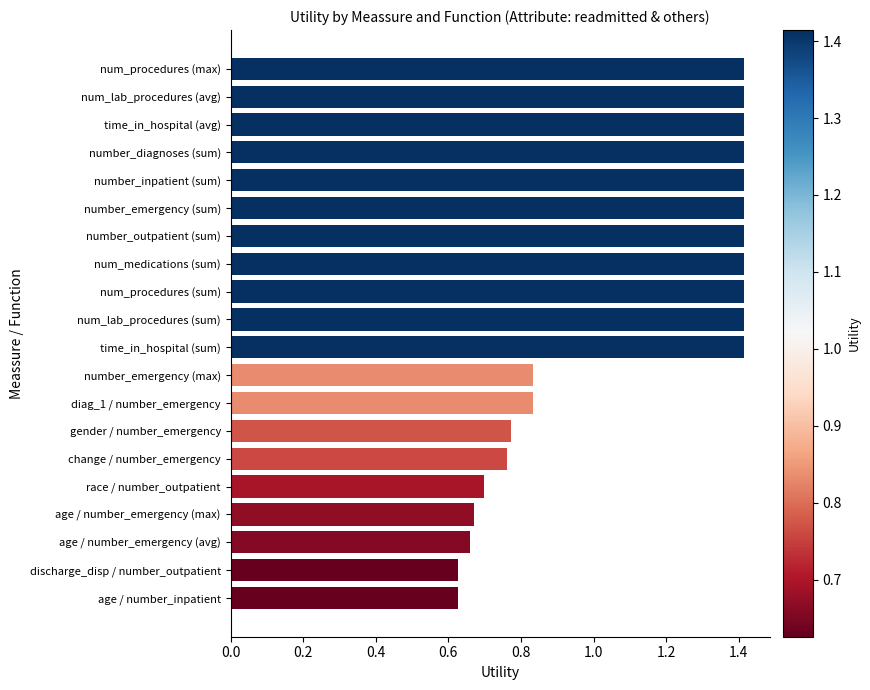

How many data points are less than 1?

9